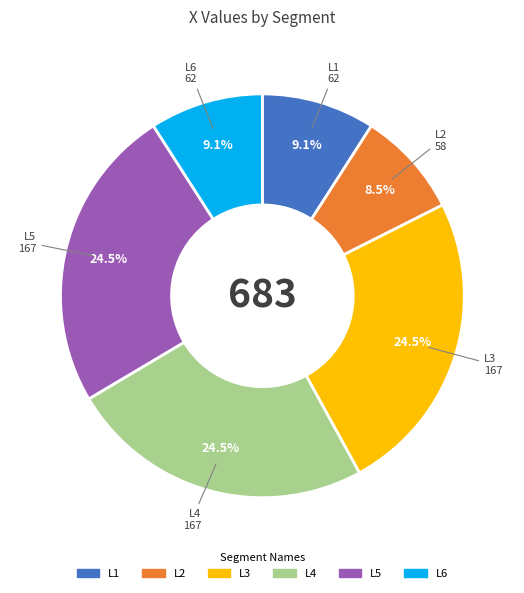

What percentage is NOT represented by L2?

91.5%